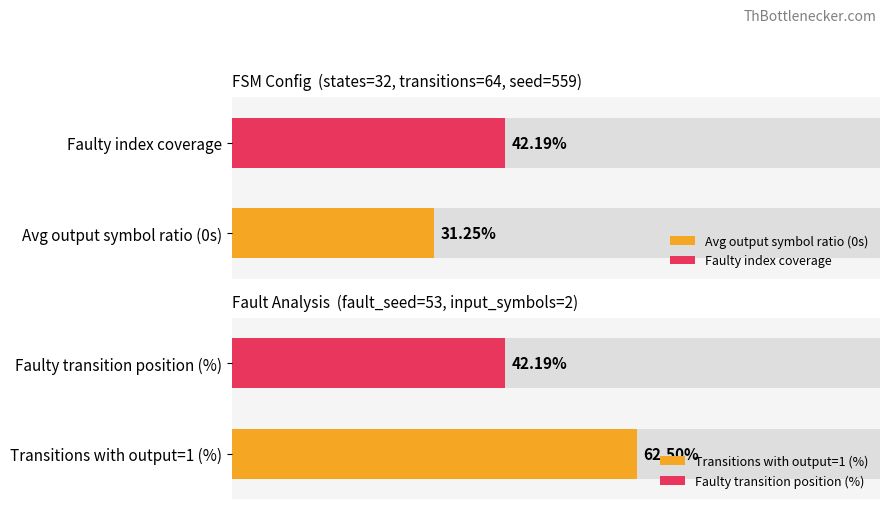

True or false: output_0 has a value of 6 at source_state 0-7.

False